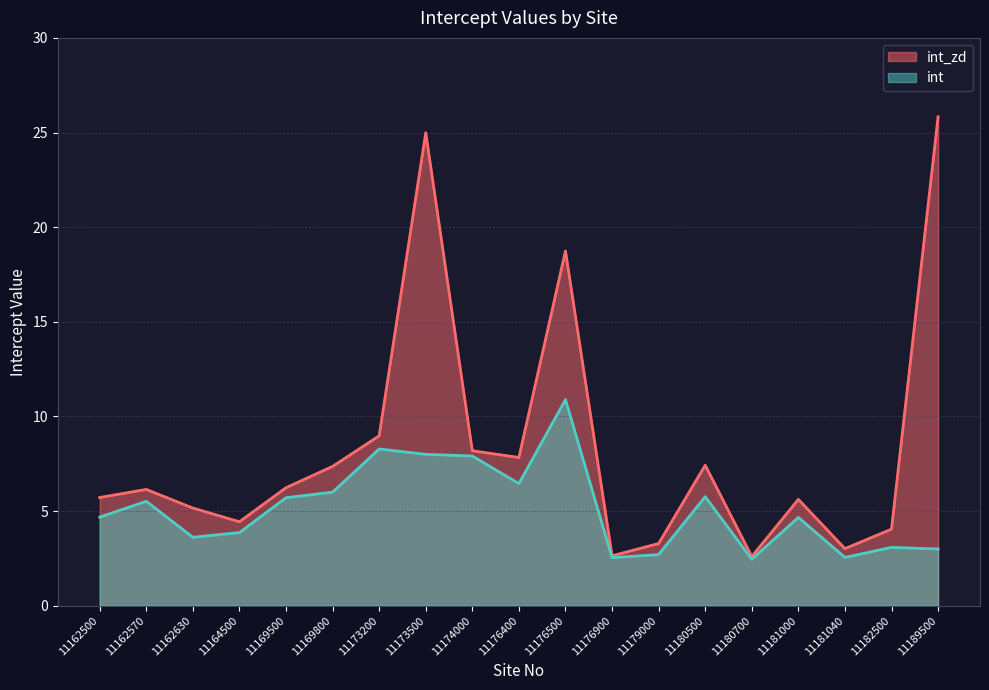

How many interior local valleys does the int_zd series have?

5